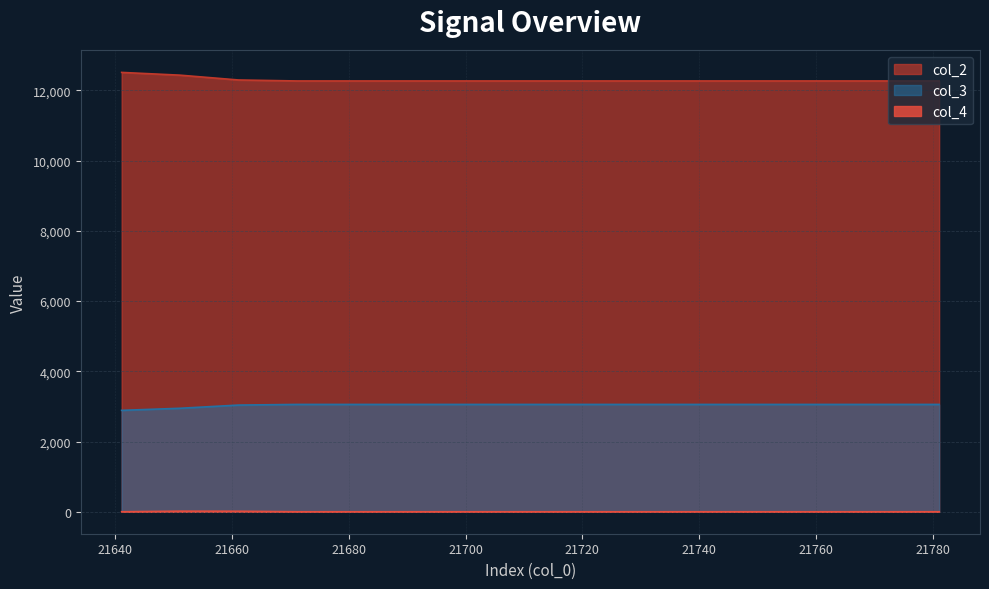

What is the value of the col_2 point at the 10th from the left?

12265.2